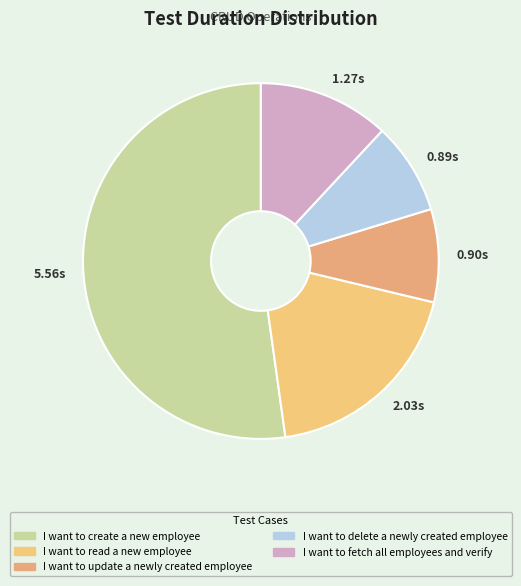

Count the number of slices in the pie.

5